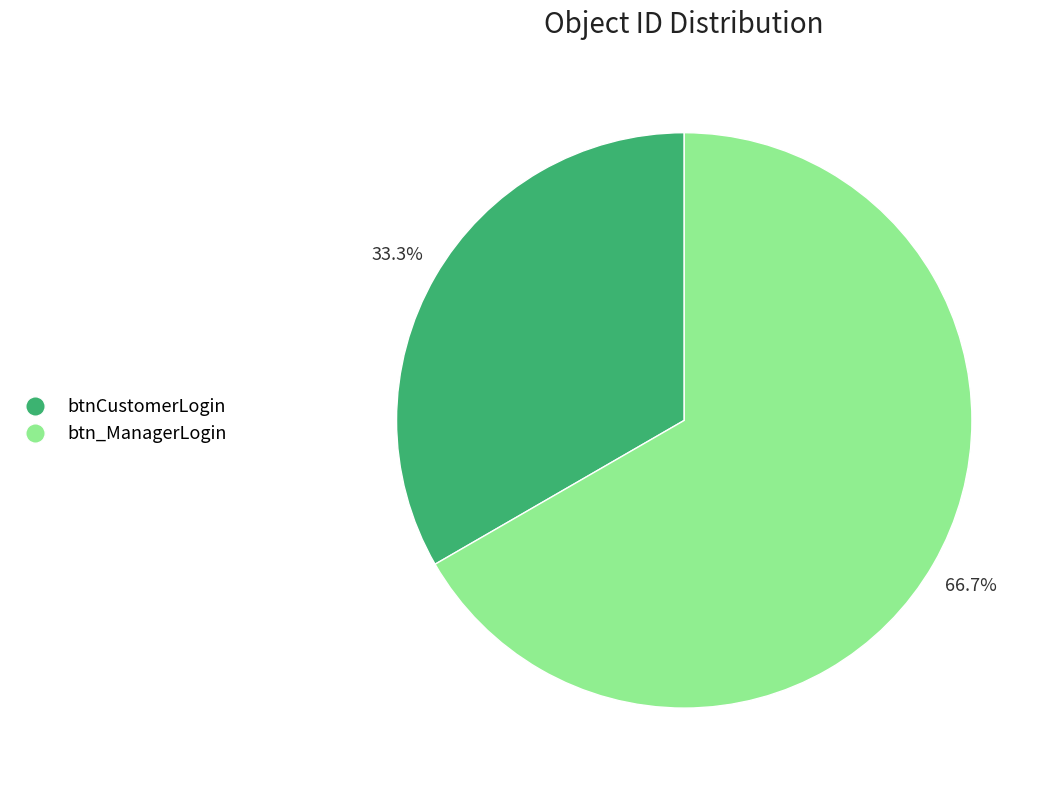

What percentage is the btn_ManagerLogin slice, to the nearest percent?

67%